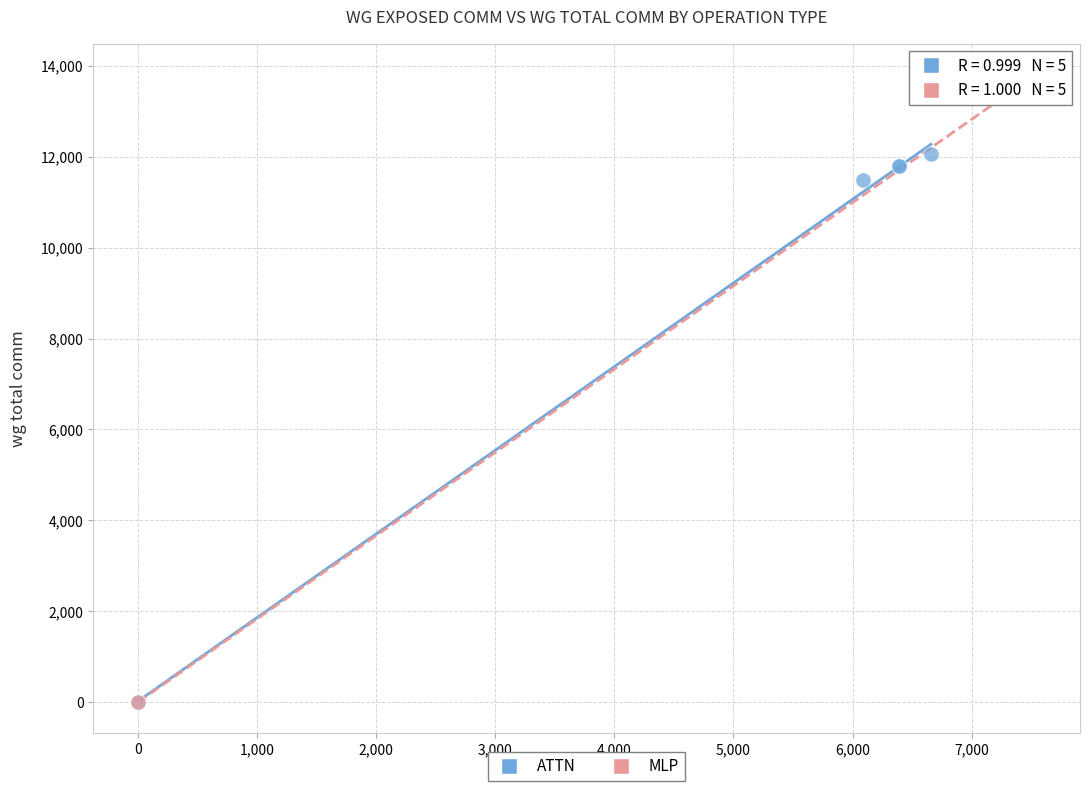

Which series has the widest spread of Y values?

MLP